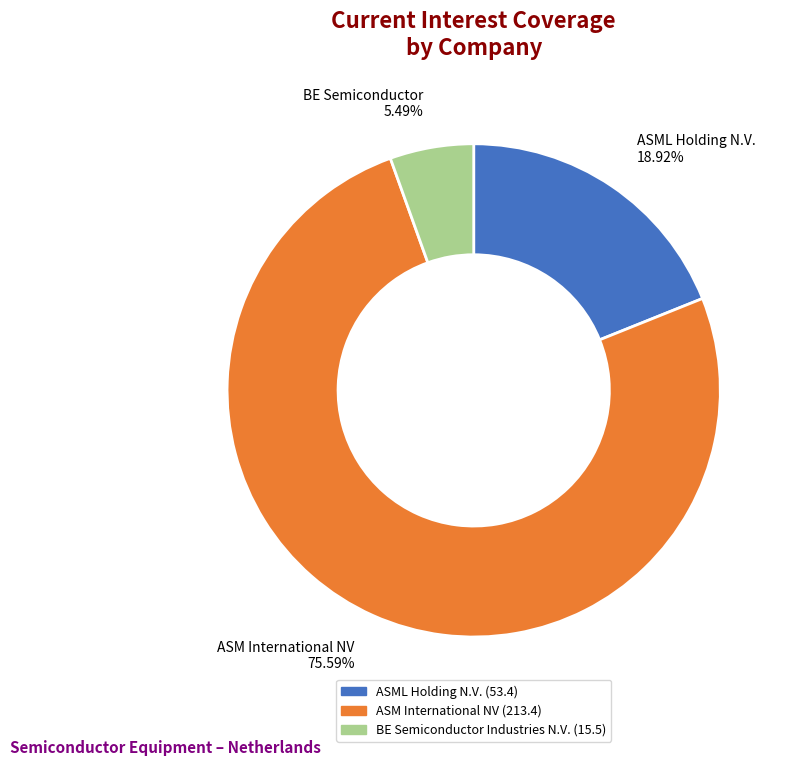

Does any single category account for the majority?

Yes